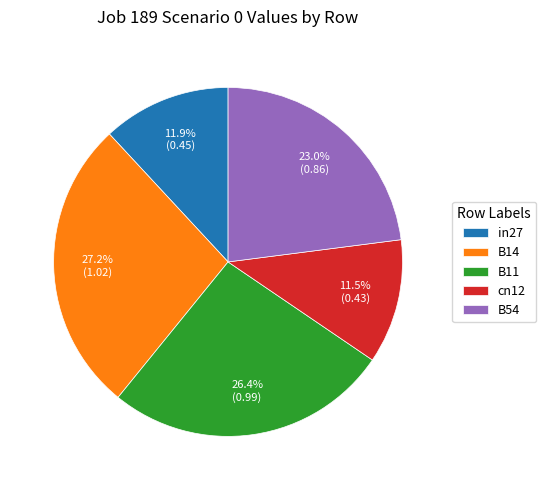

What percentage do B14 and B11 together represent?

53.6%